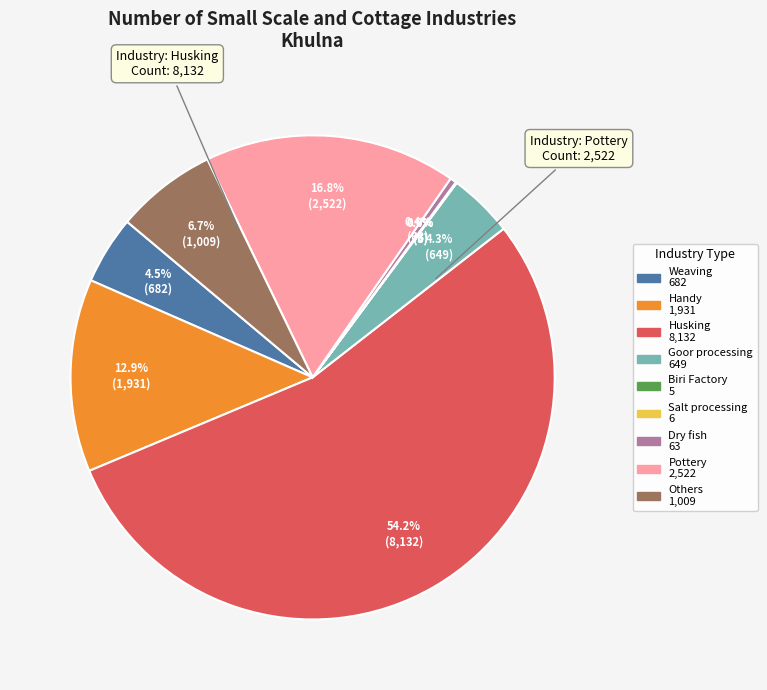

What percentage is the Handy slice, to the nearest percent?

13%